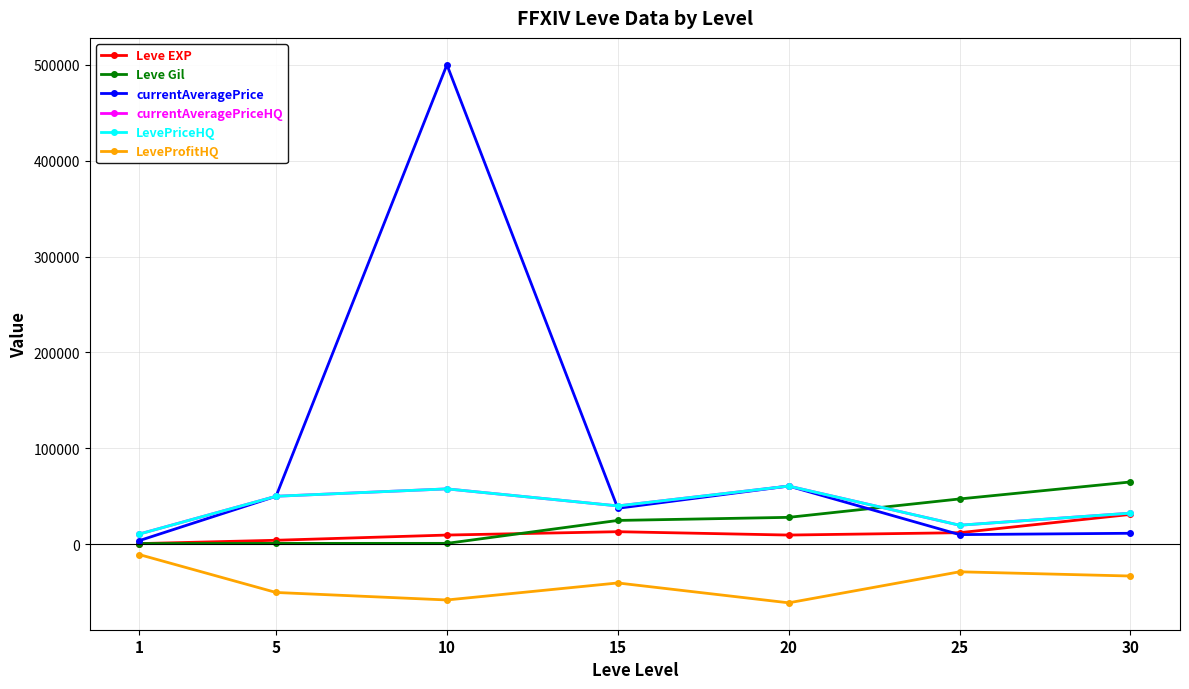

How many times do Leve EXP and currentAveragePrice cross each other?

1